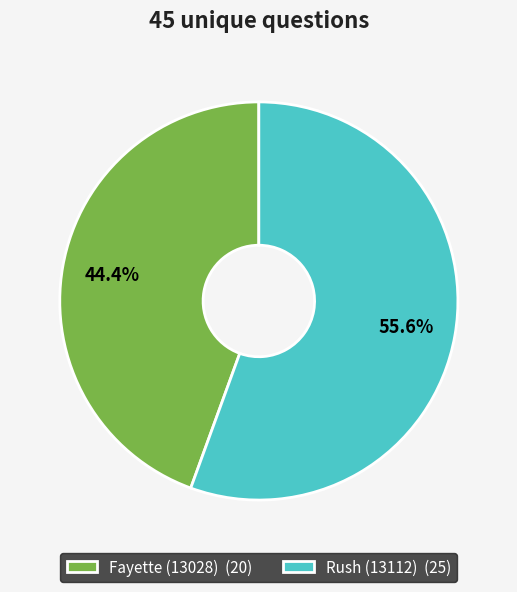

Between Rush (13112) and Fayette (13028), which is larger?

Rush (13112)